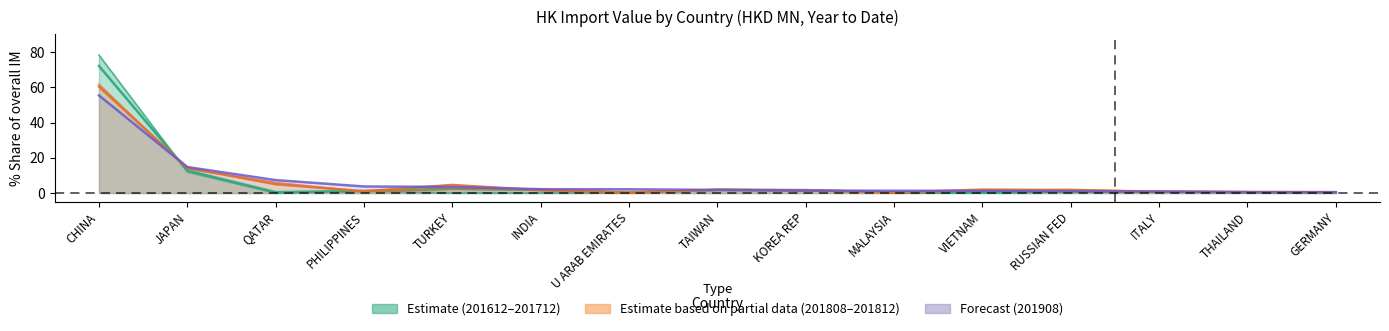

List the labels in order of 201812 value, smallest first.

U ARAB EMIRATES, MALAYSIA, GERMANY, THAILAND, ITALY, PHILIPPINES, KOREA REP, INDIA, RUSSIAN FED, TAIWAN, VIETNAM, TURKEY, QATAR, JAPAN, CHINA